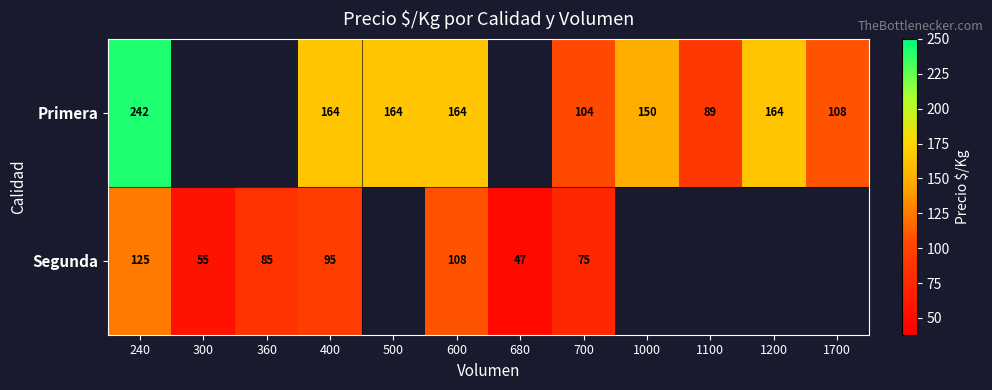

What is the difference between the Primera values at 1000 and 400?

14